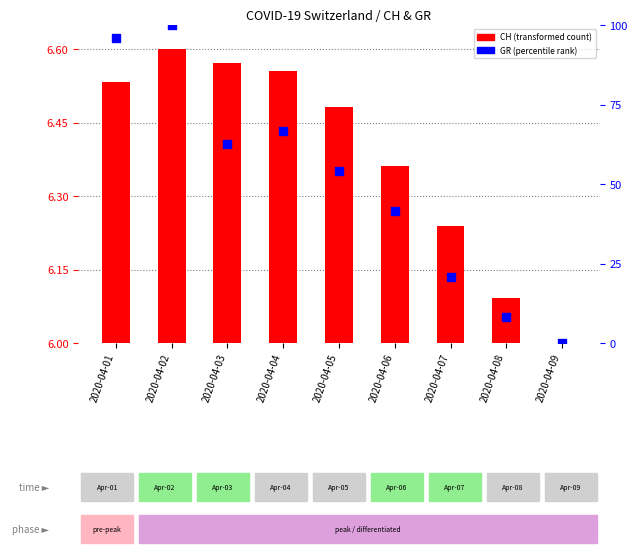

Between 2020-04-08 and 2020-04-03, which is larger?

2020-04-03